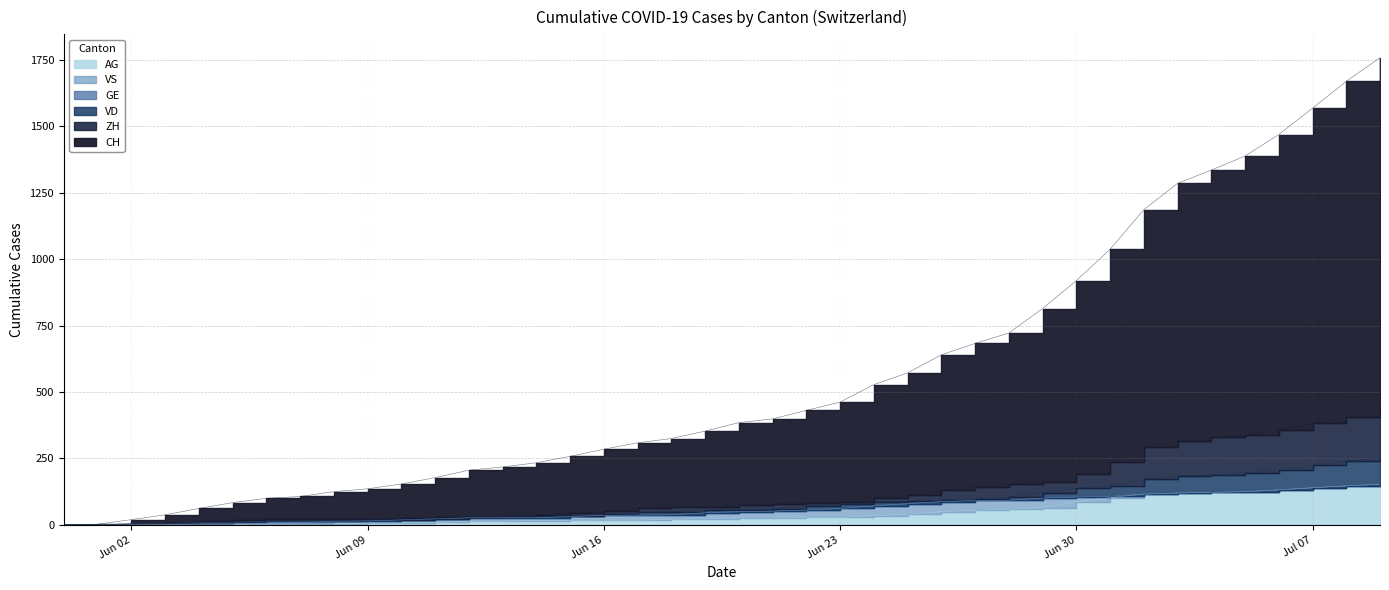

List the series in order of their peak value, highest first.

CH, ZH, VD, GE, VS, AG